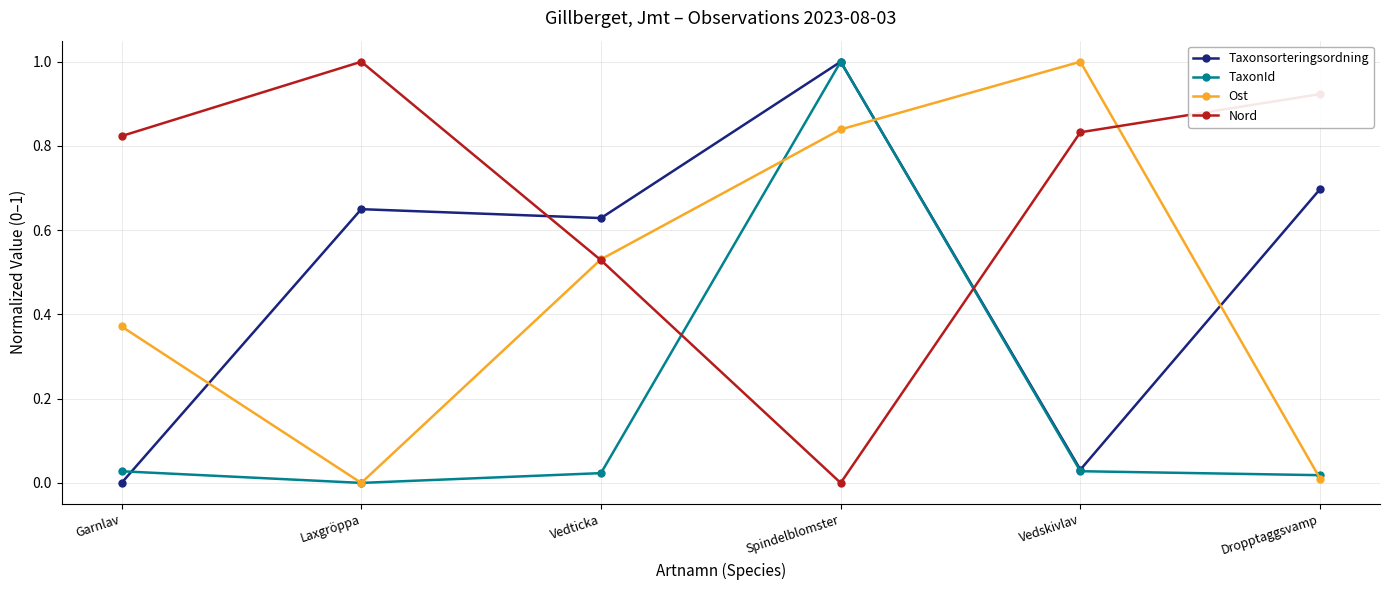

What is the greatest value displayed?

1.0